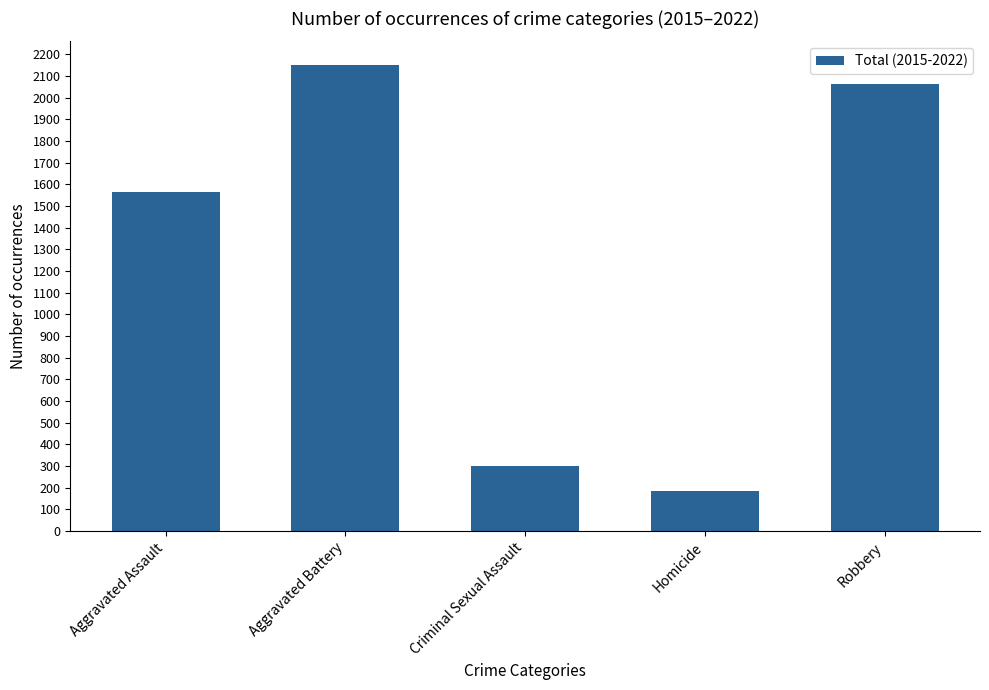

Which label corresponds to the largest value in the chart?

Aggravated Battery